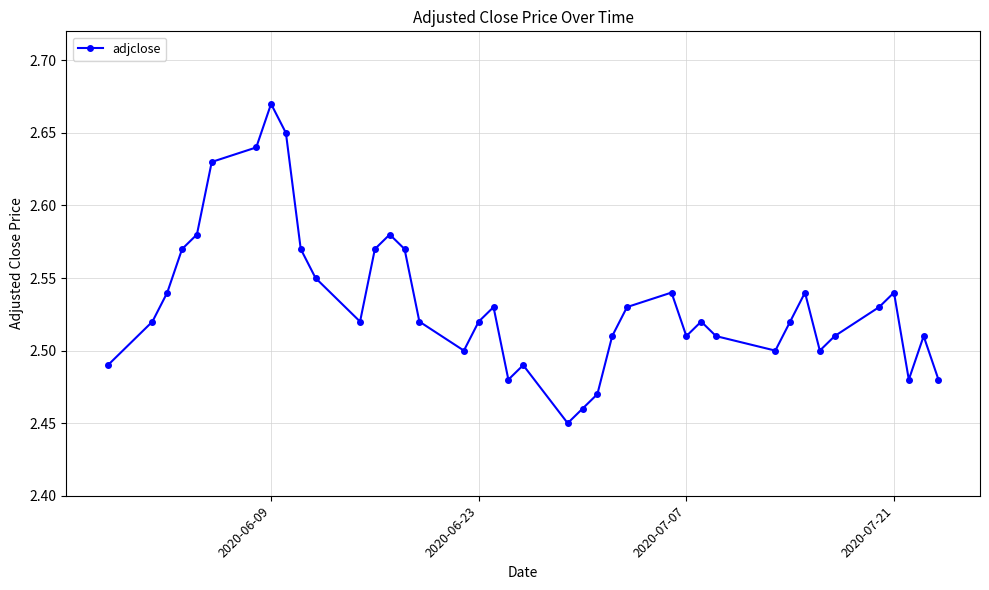

What is the sum of all values?

101.3